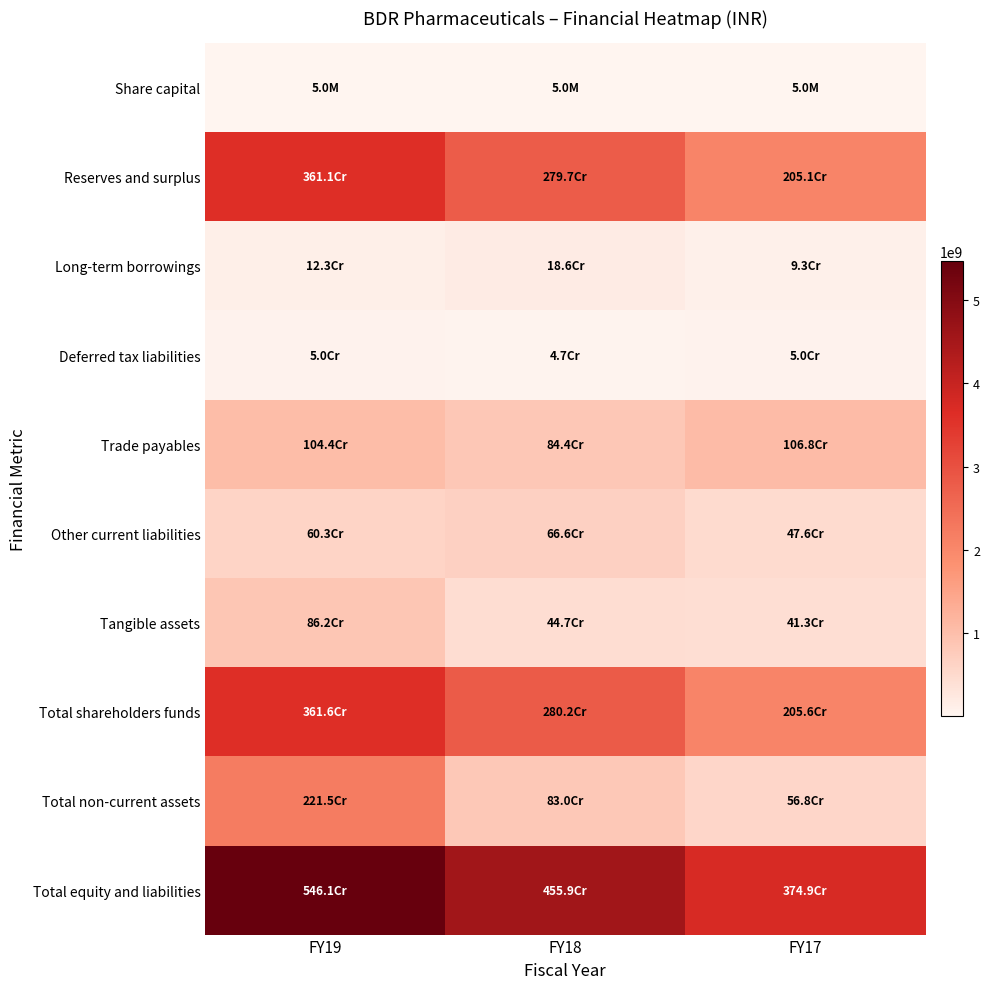

Reading right to left, transcribe all the data shown in this chart.

Share capital: FY17=5000000	FY18=5000000	FY19=5000000
Reserves and surplus: FY17=2051295781	FY18=2796728103	FY19=3610604414
Long-term borrowings: FY17=92974659	FY18=185983090	FY19=123196444
Deferred tax liabilities: FY17=50287637	FY18=47280519	FY19=50366209
Trade payables: FY17=1068238008	FY18=844150955	FY19=1044315248
Other current liabilities: FY17=476105749	FY18=665707630	FY19=602737298
Tangible assets: FY17=413101817	FY18=447127722	FY19=862481164
Total shareholders funds: FY17=2056295781	FY18=2801728103	FY19=3615604414
Total non-current assets: FY17=568043845	FY18=830393905	FY19=2215004132
Total equity and liabilities: FY17=3749469240	FY18=4559200994	FY19=5460656063